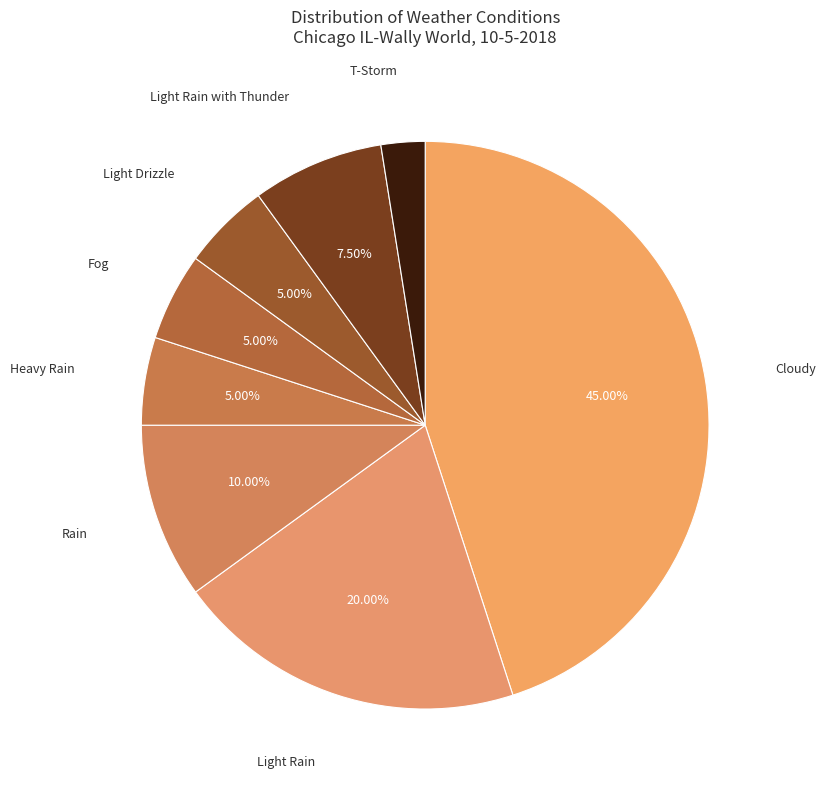

Which category has the smallest portion of the pie?

T-Storm